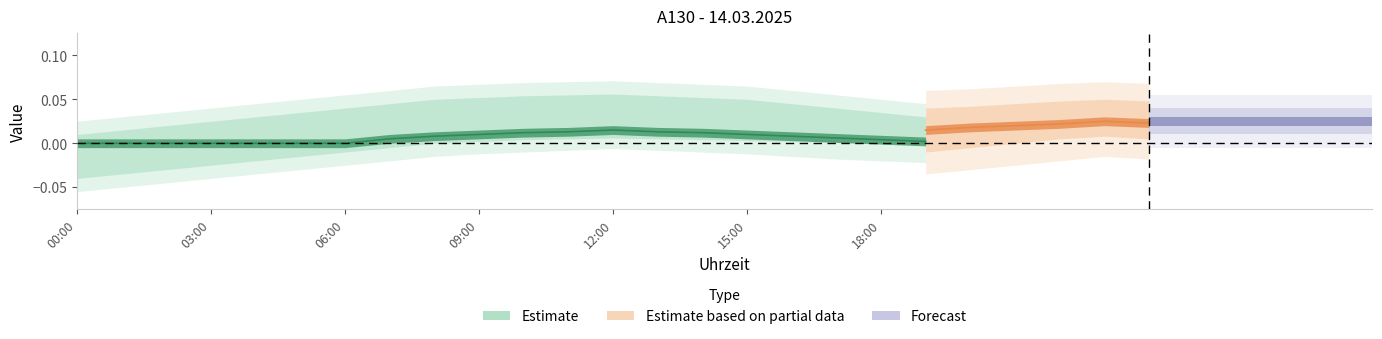

At which category does the chart reach its minimum across all series?

00:00